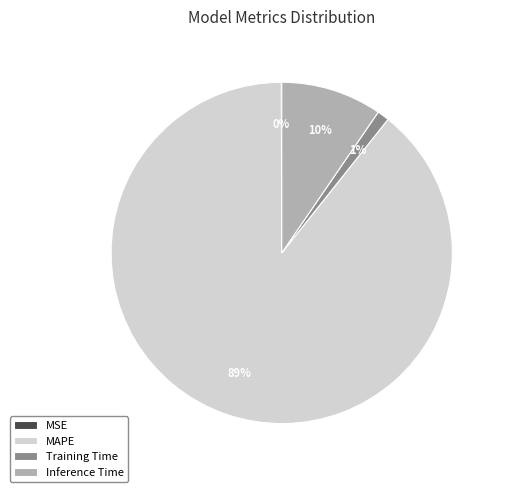

Is the sum of Training Time and Inference Time greater than half?

No